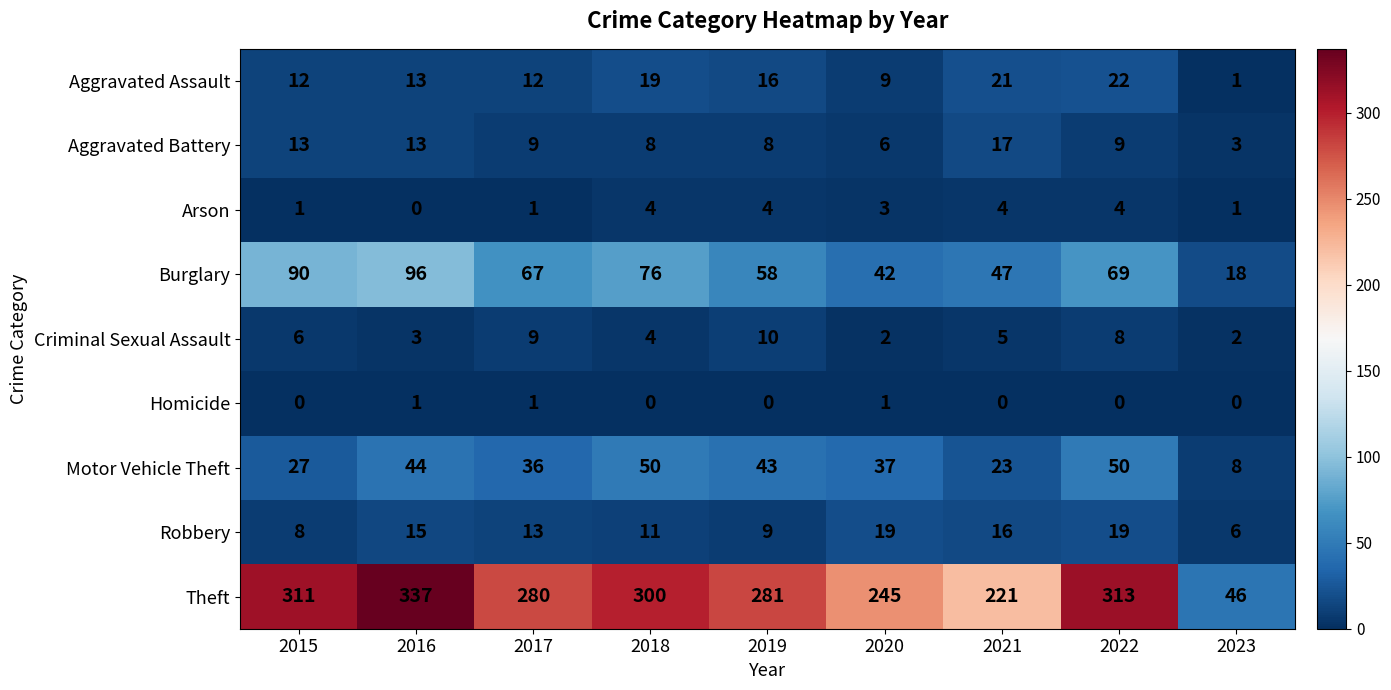

What is the minimum value for Aggravated Battery?

3